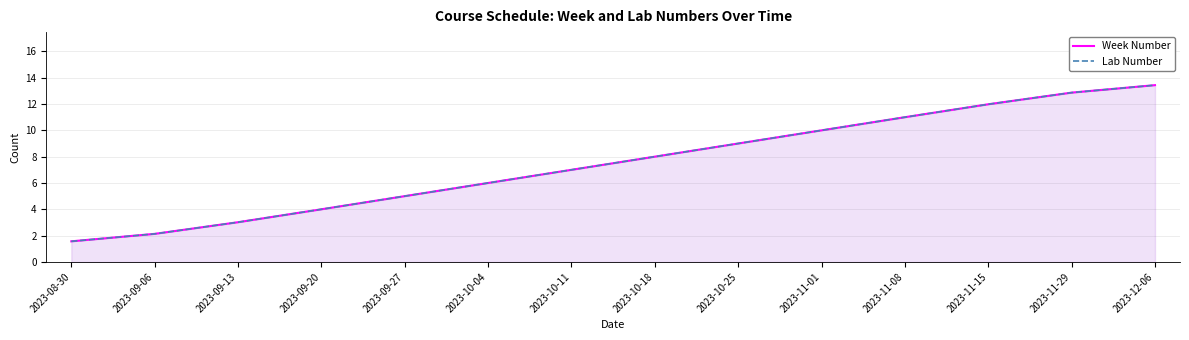

What position from the left is 2023-11-29?

13